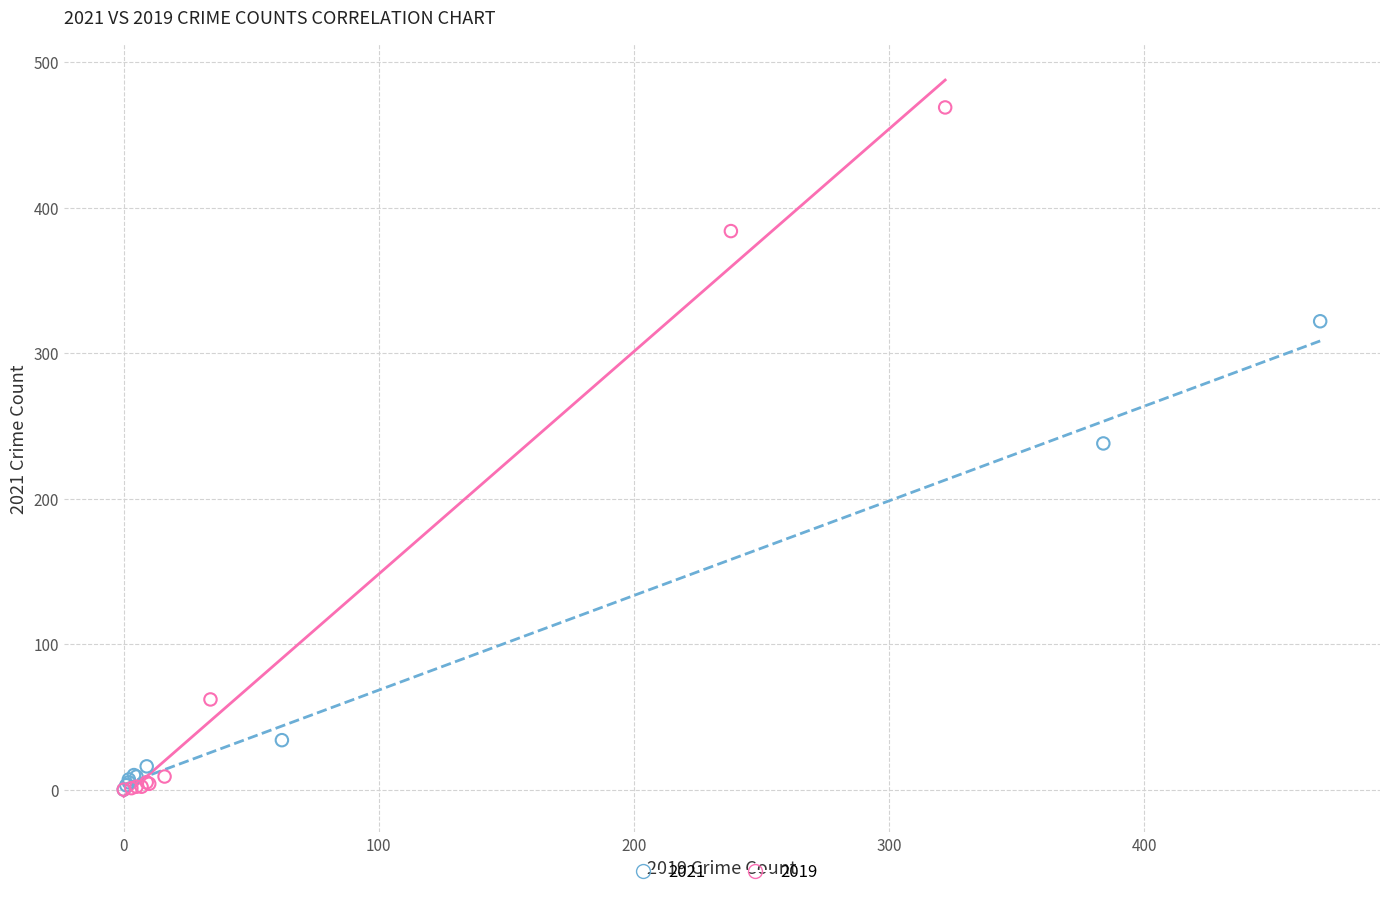

Which series reaches the maximum Y coordinate?

2019